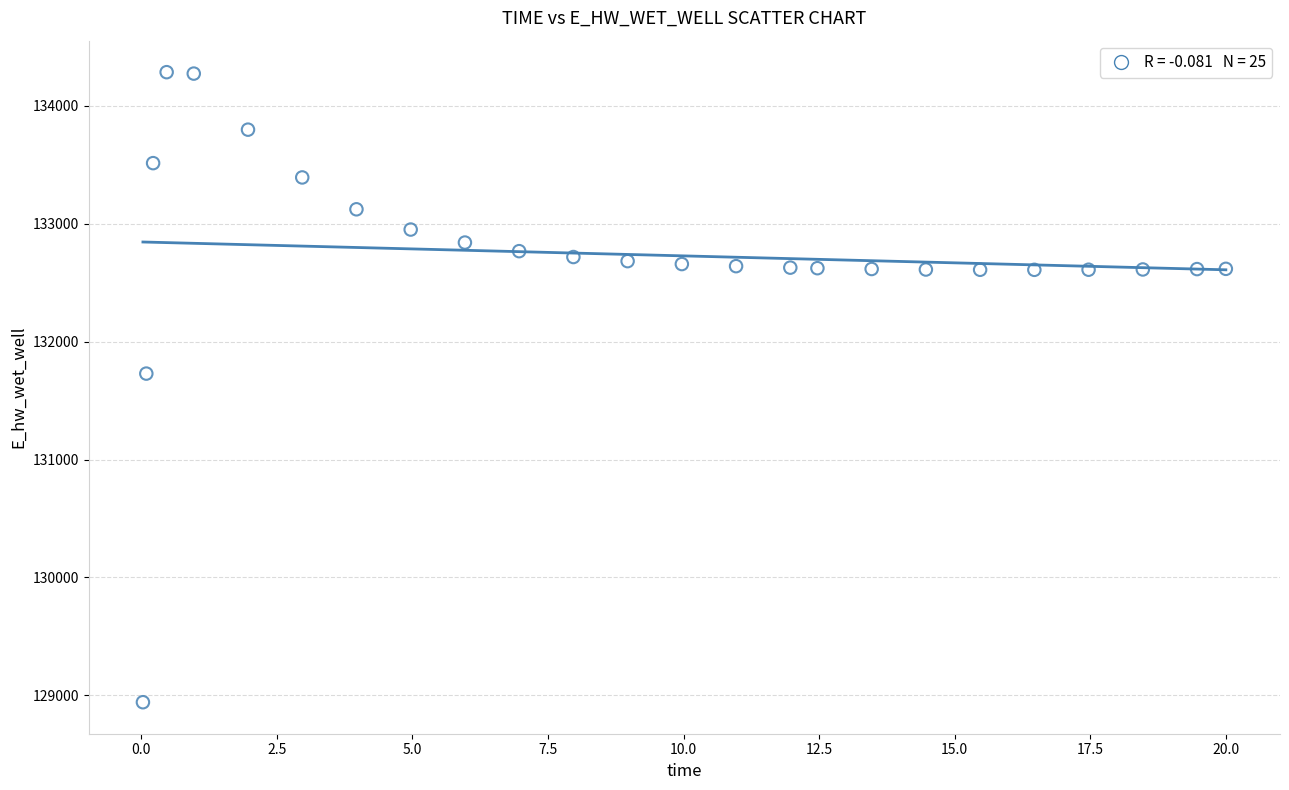

What Y value in the scatter plot is closest to 131613?

131728.5